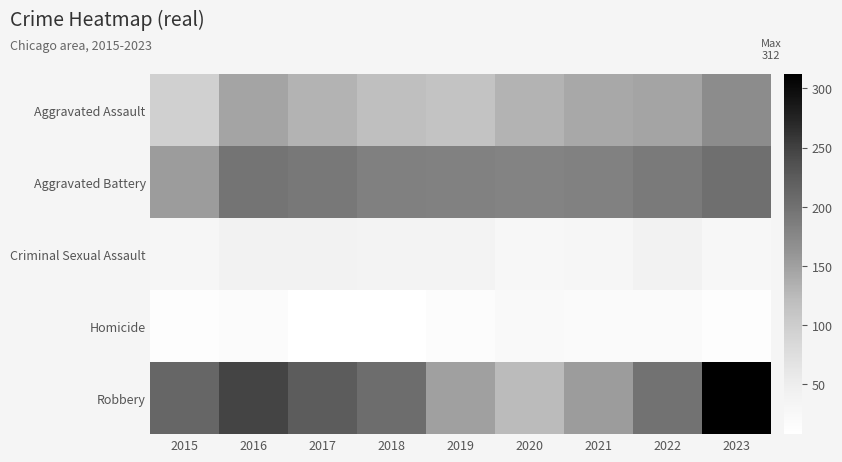

How many series are shown in this chart?

5